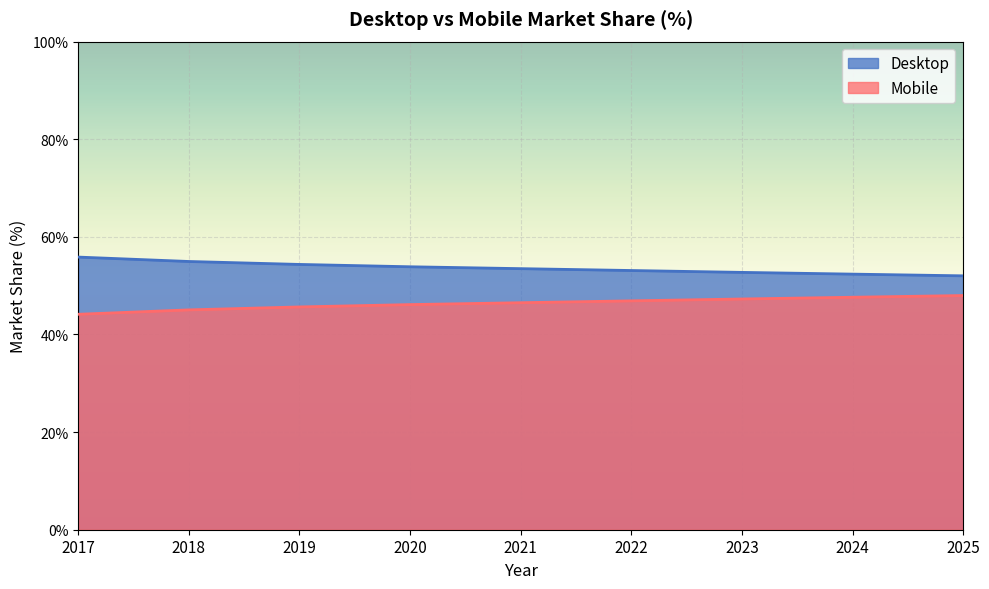

How many values in the Desktop series are below 53?

3